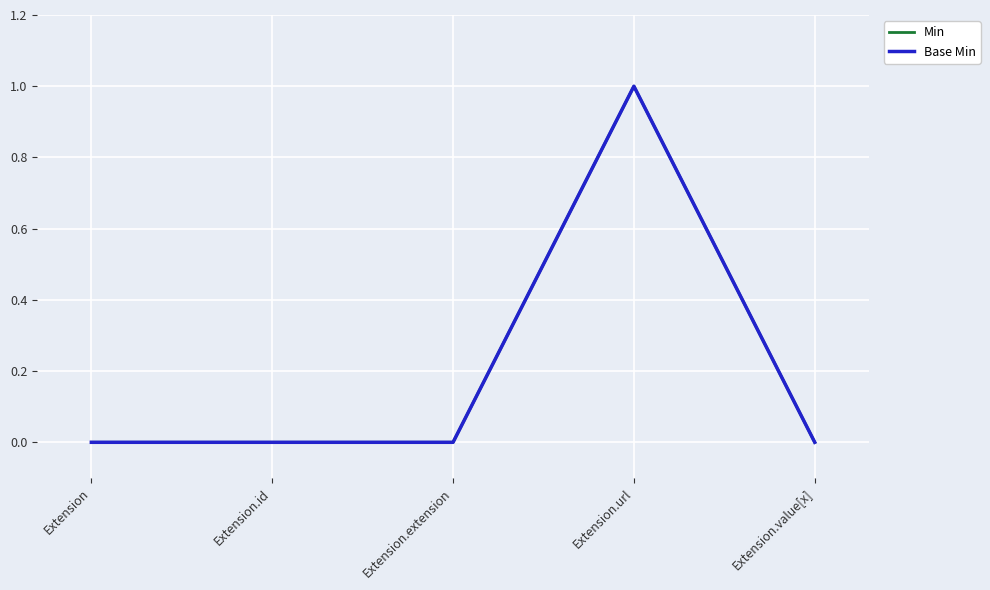

Is this an area chart (filled region under the line)?

No